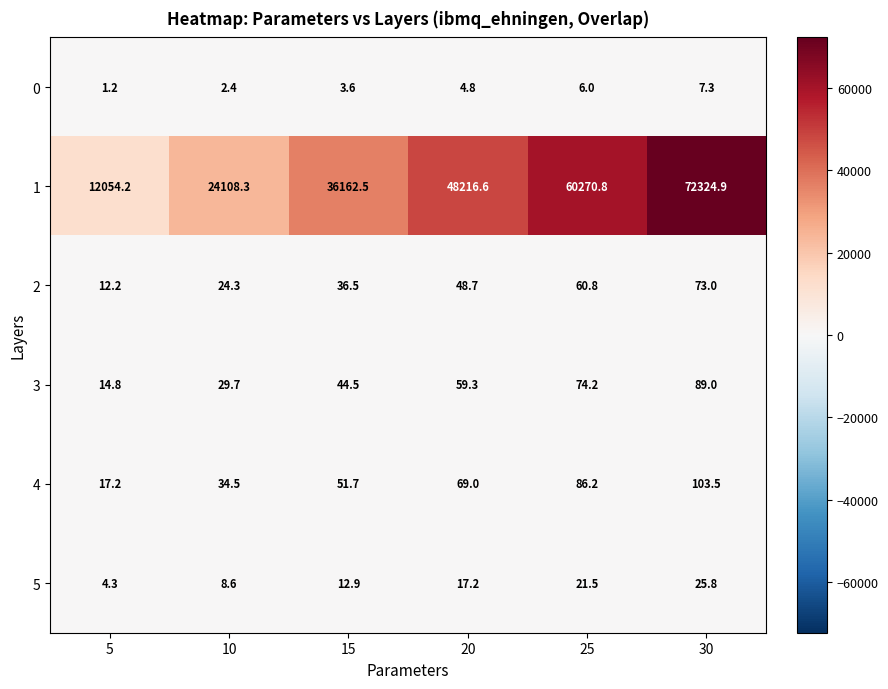

True or false: 0 has a value of 7.3 at 30.

True